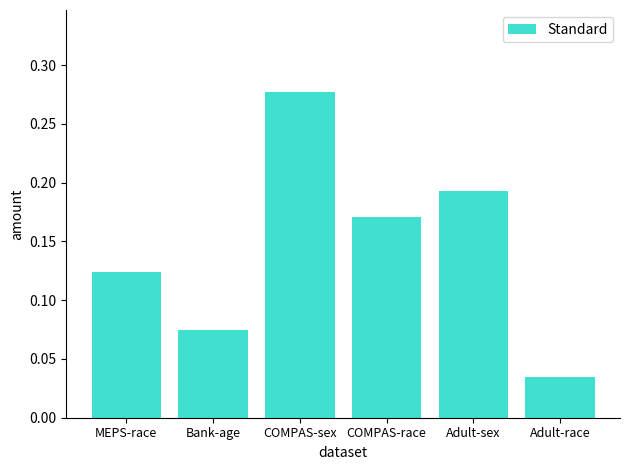

Between COMPAS-race and MEPS-race, which is larger?

COMPAS-race